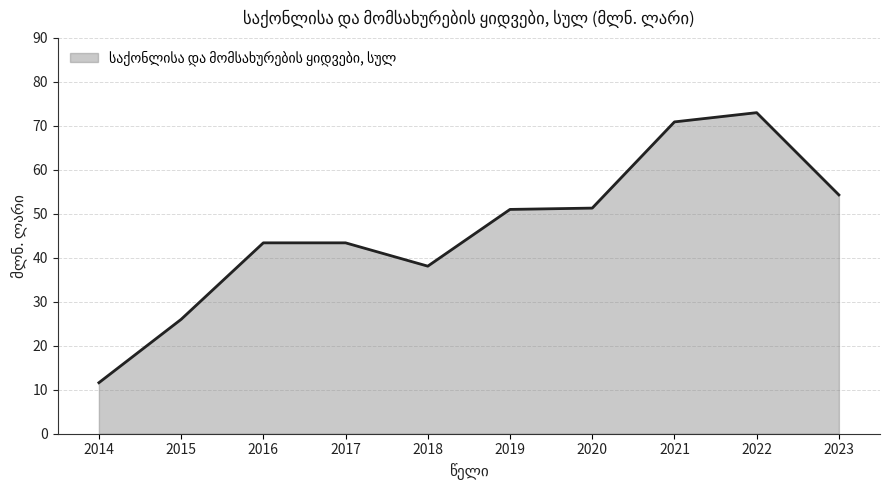

Which label corresponds to the smallest value in the chart?

2014